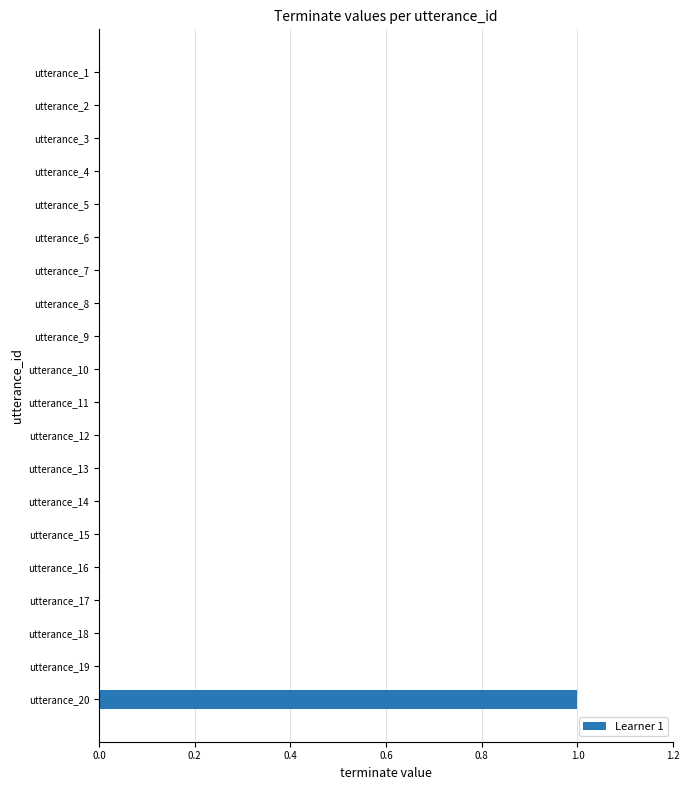

True or false: the data shows 0 at utterance_9.

True